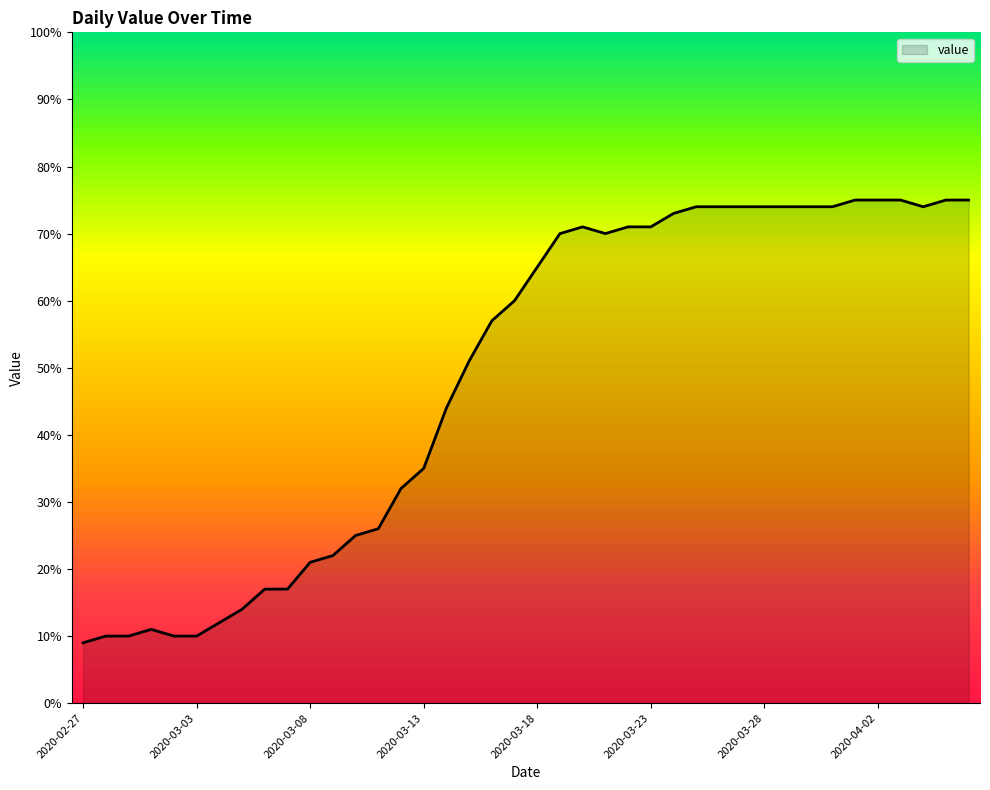

What is the sum of all values?

1951